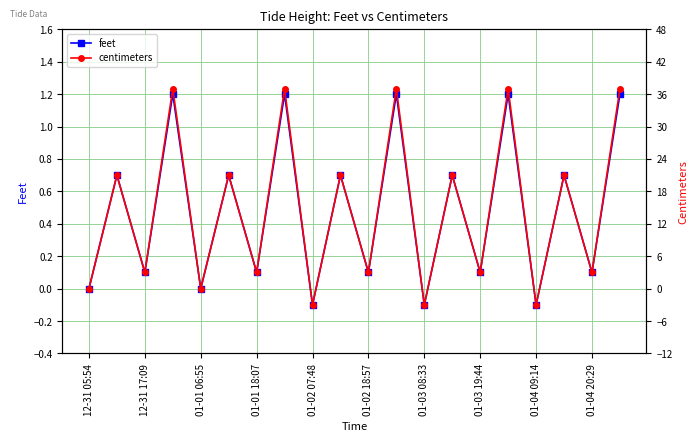

How many lines are shown in the chart?

2